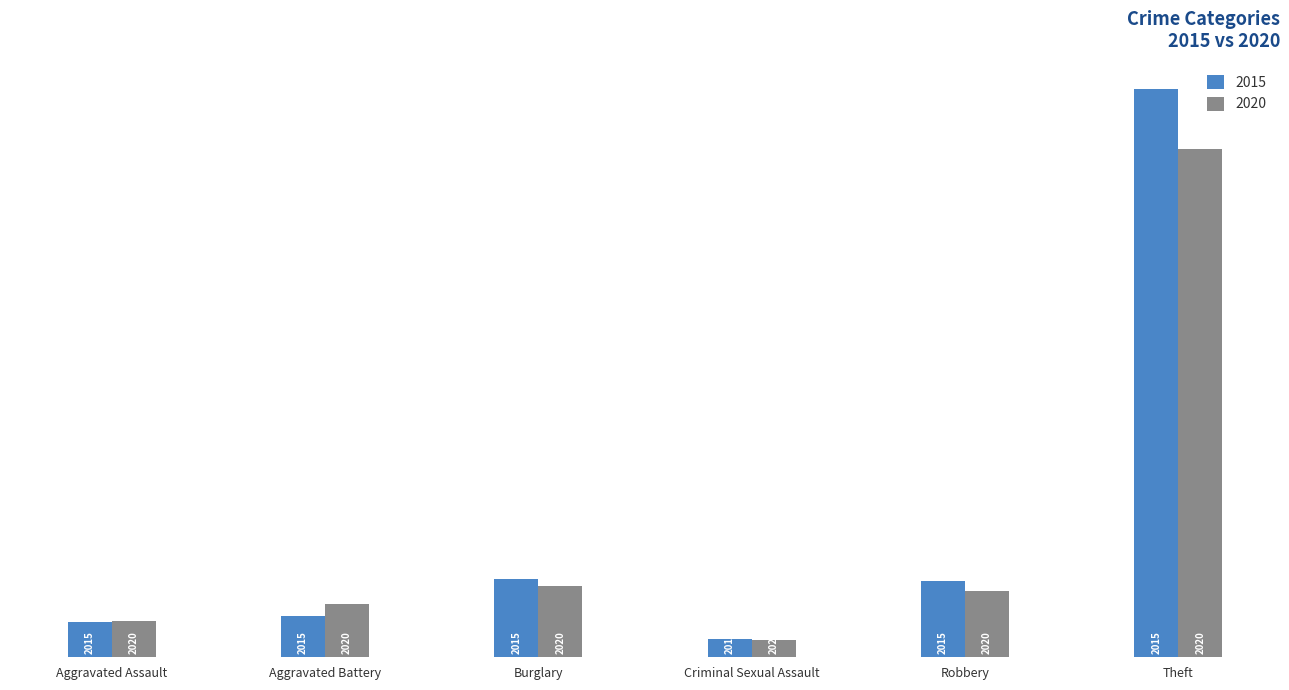

What is the difference between the 2015 values at Robbery and Theft?

757